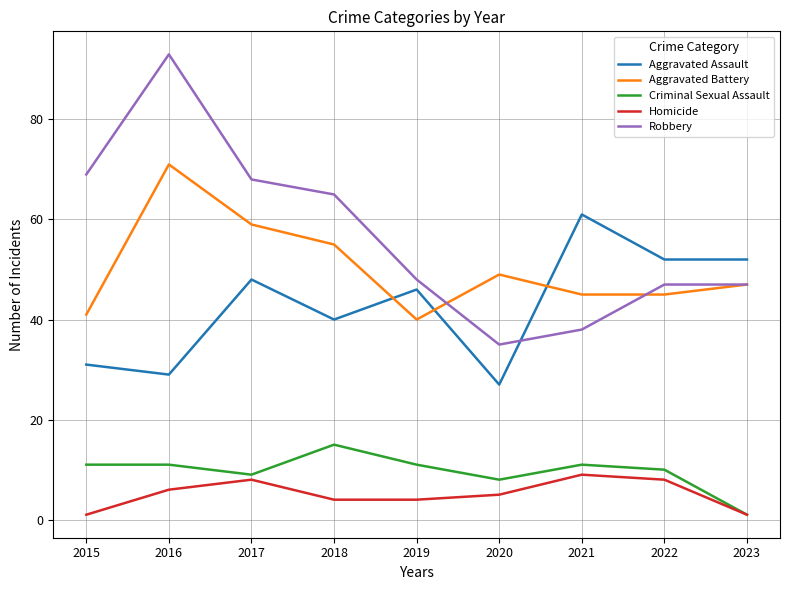

Which series has the widest spread of values?

Robbery